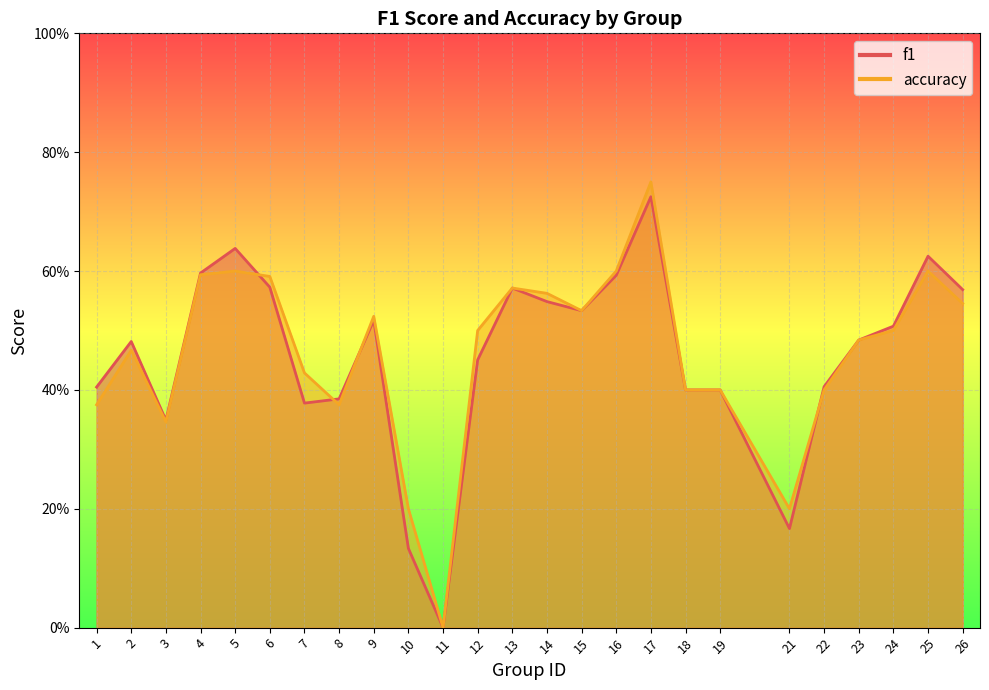

What is the greatest value displayed?

0.8